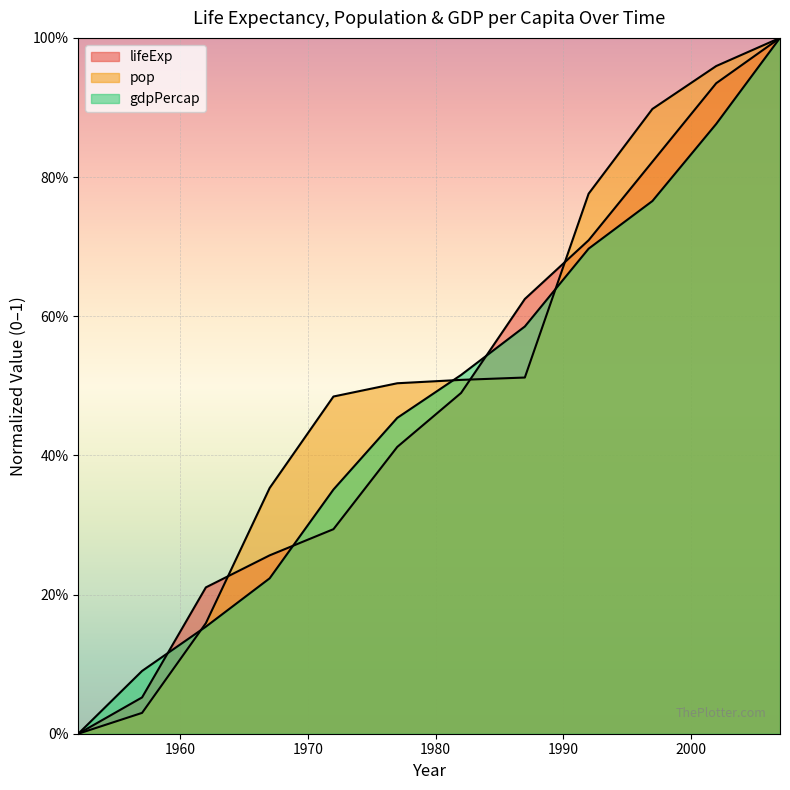

Where is lifeExp nearest to the value 0?

1952